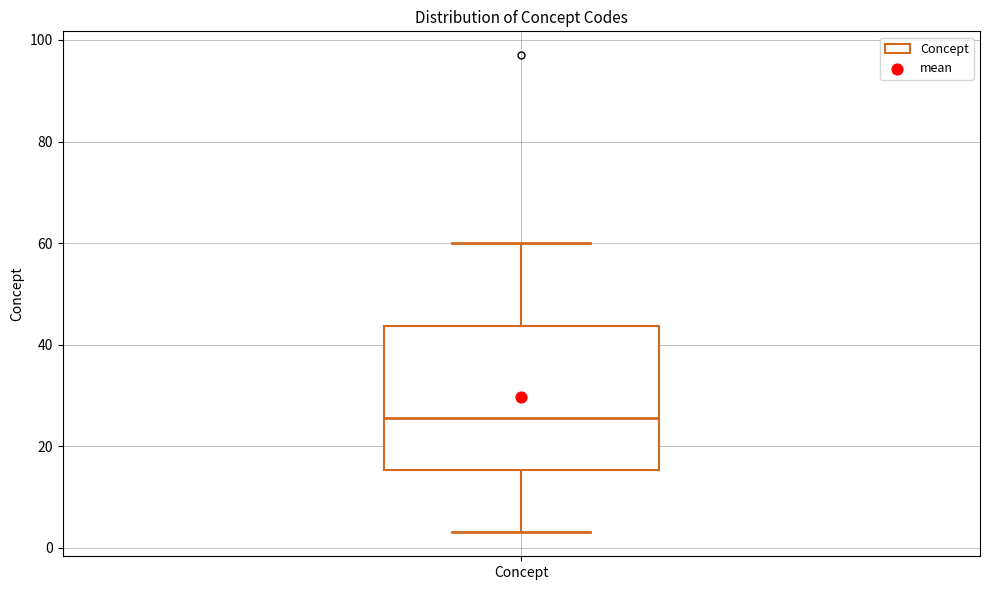

Where does the lower whisker of the box for Concept end on the y-axis? The values are not printed on the chart, so give them approximately, as read against the axis.

4